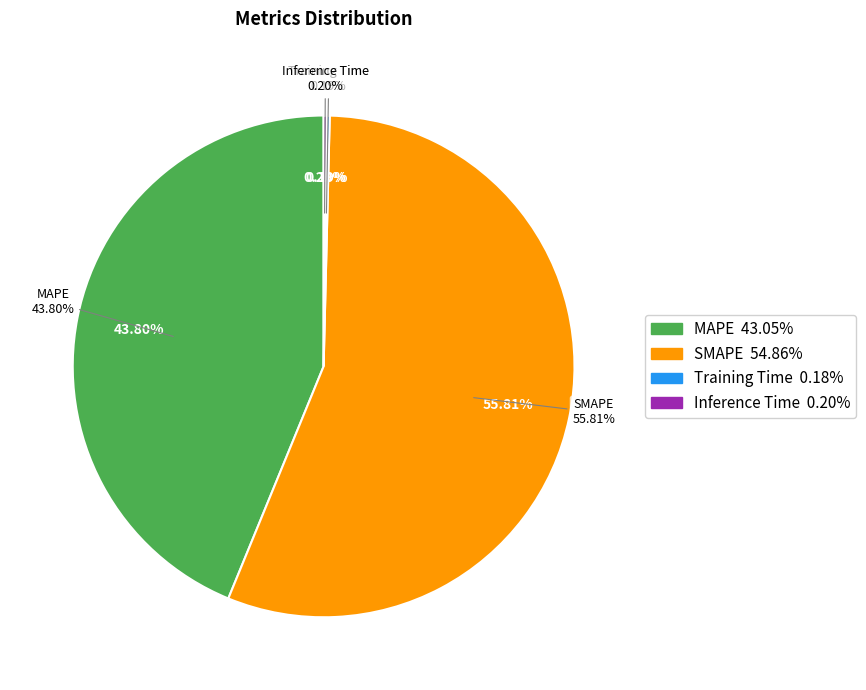

Rank the categories by value from lowest to highest.

Training Time, Inference Time, MAPE, SMAPE